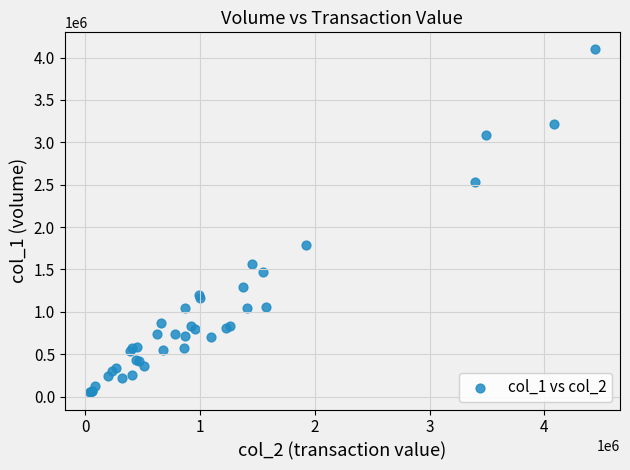

What Y value in the scatter plot is closest to 2072500?

1790000